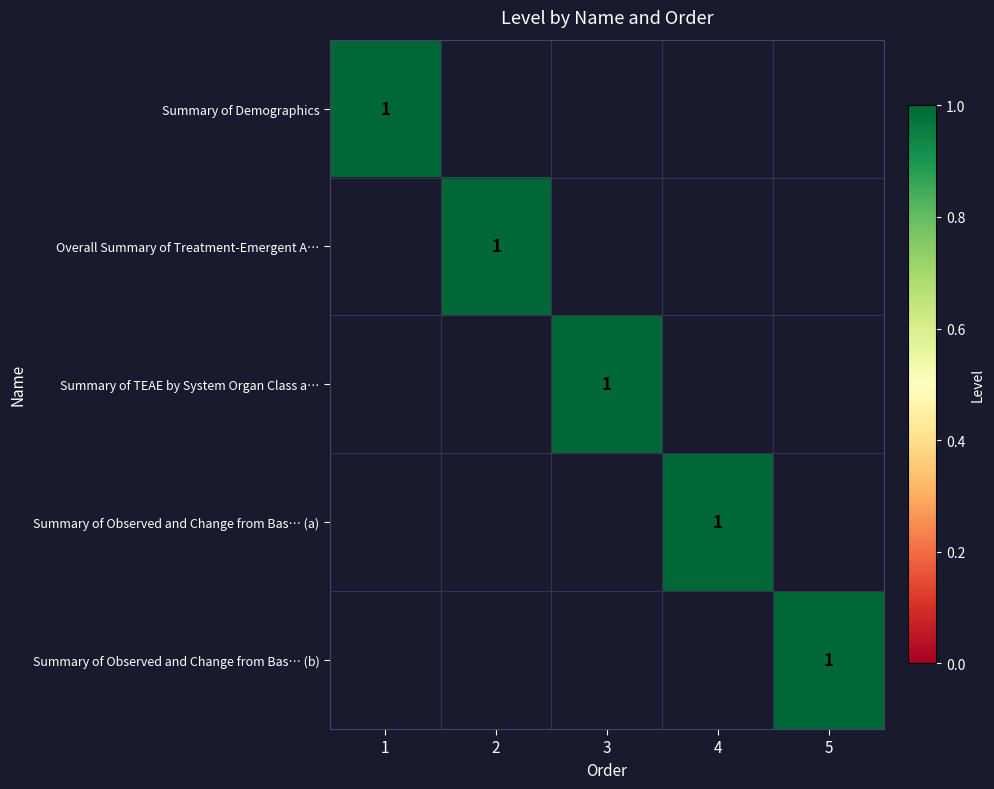

What is the spread (max minus min) of values at 3?

1